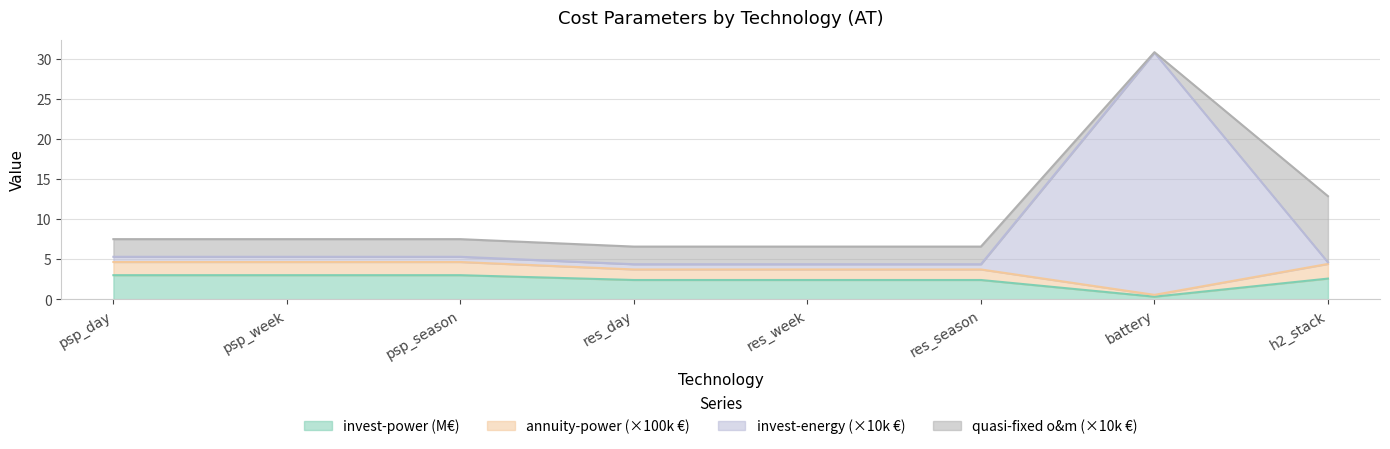

What is the highest value of the invest-power (M€) series?

3.0